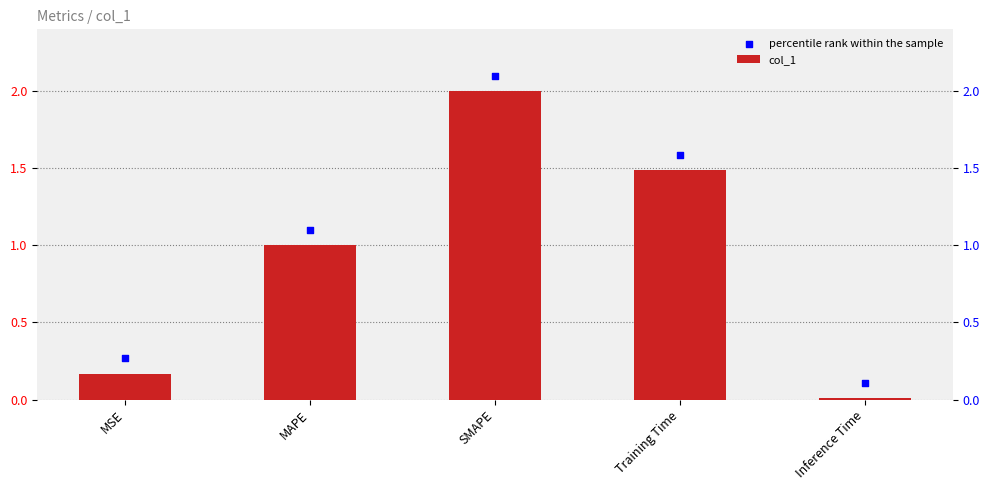

Is the value of percentile rank within the sample at Training Time greater than the value of col_1 at Training Time?

Yes